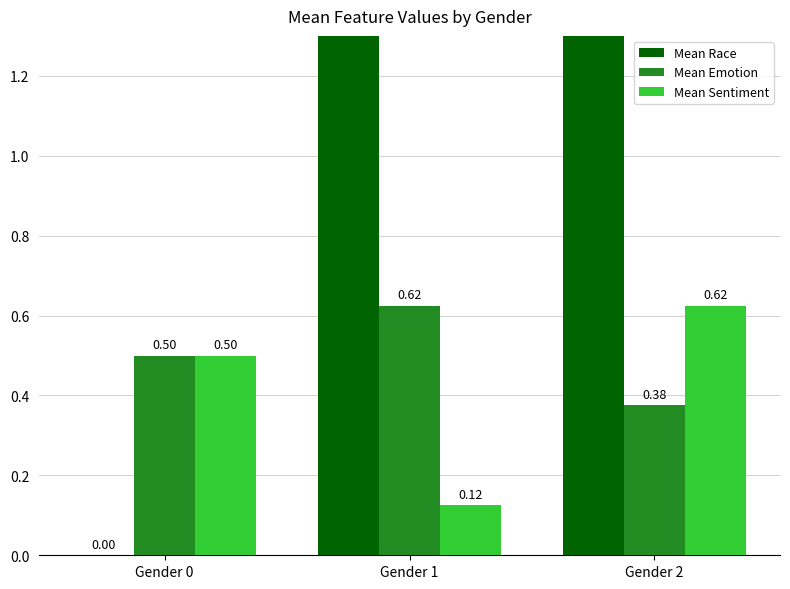

True or false: Mean Sentiment has a value of 0.2 at Gender 1.

False